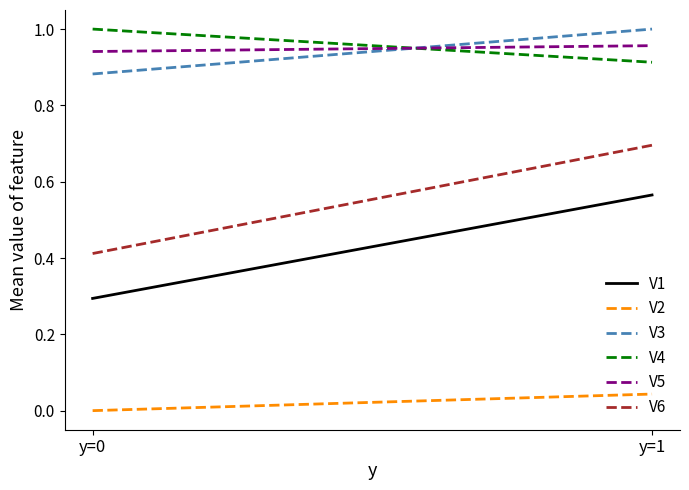

Reading left to right, transcribe all the data shown in this chart.

V1: y=0=0.3	y=1=0.6
V2: y=0=0.0	y=1=0.0
V3: y=0=0.9	y=1=1.0
V4: y=0=1.0	y=1=0.9
V5: y=0=0.9	y=1=1.0
V6: y=0=0.4	y=1=0.7